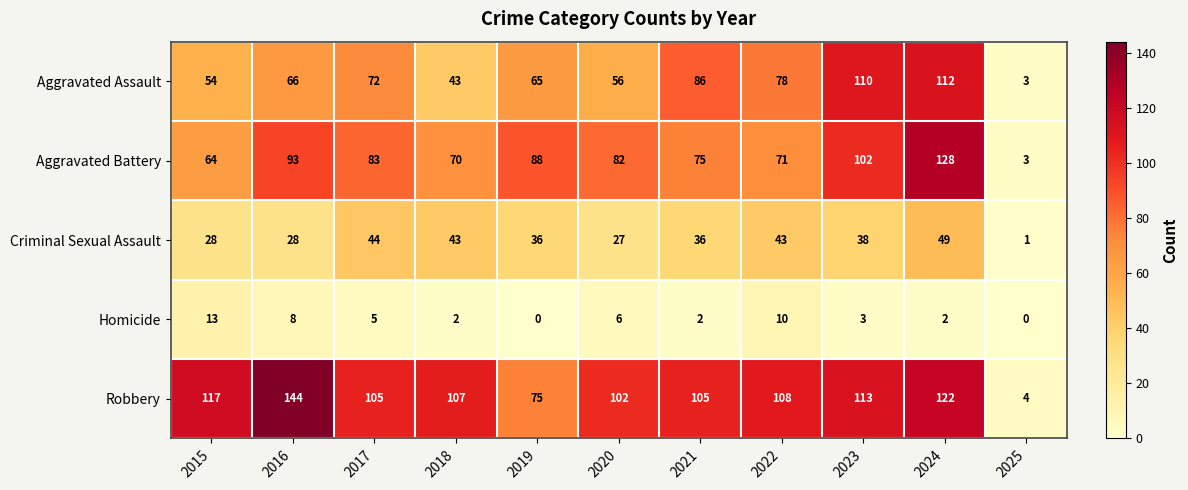

What value does the Aggravated Assault series have at 2021?

86